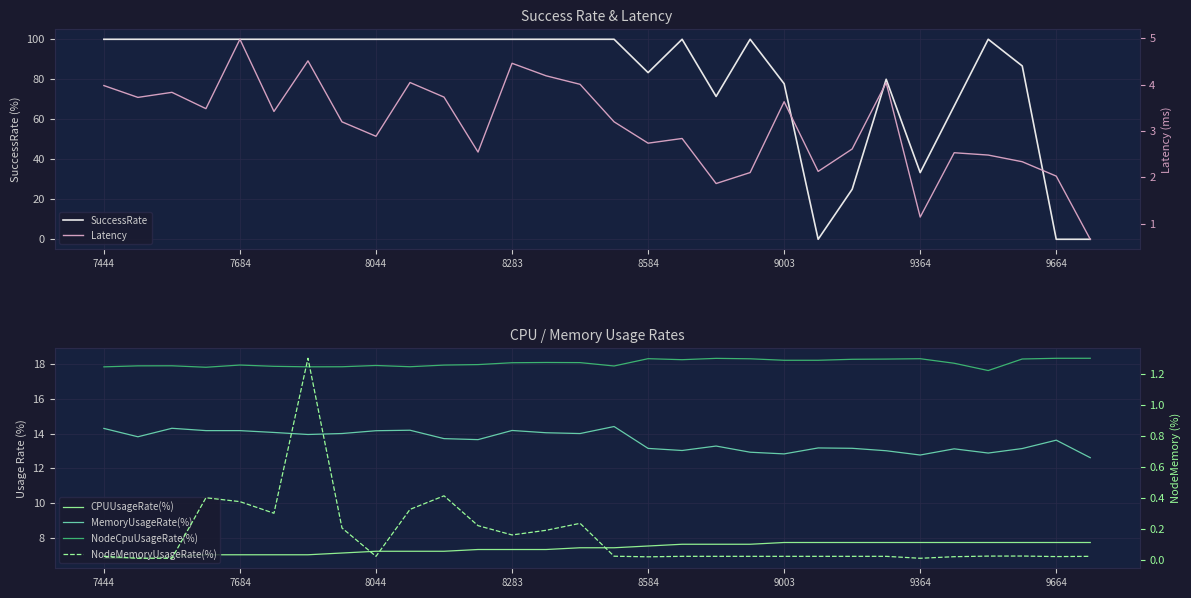

What is the maximum value for SuccessRate?

100.0